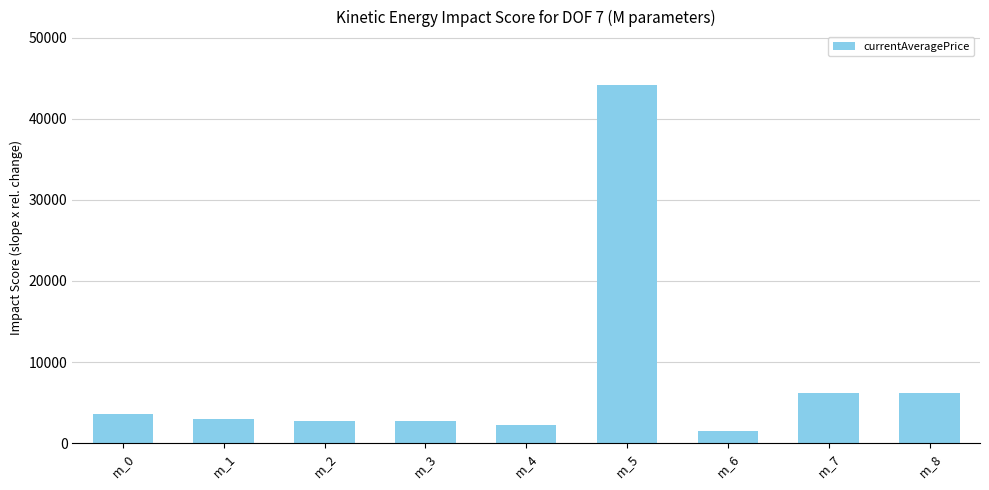

What is the value of the 3rd bar from the left?

2673.0